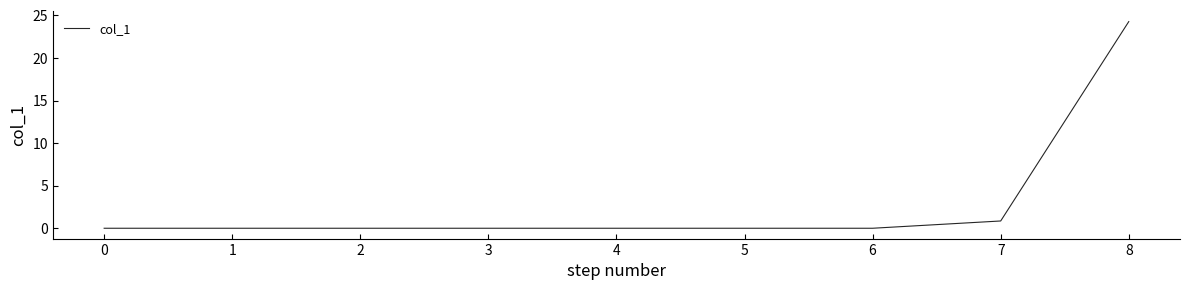

Which label corresponds to the largest value in the chart?

8